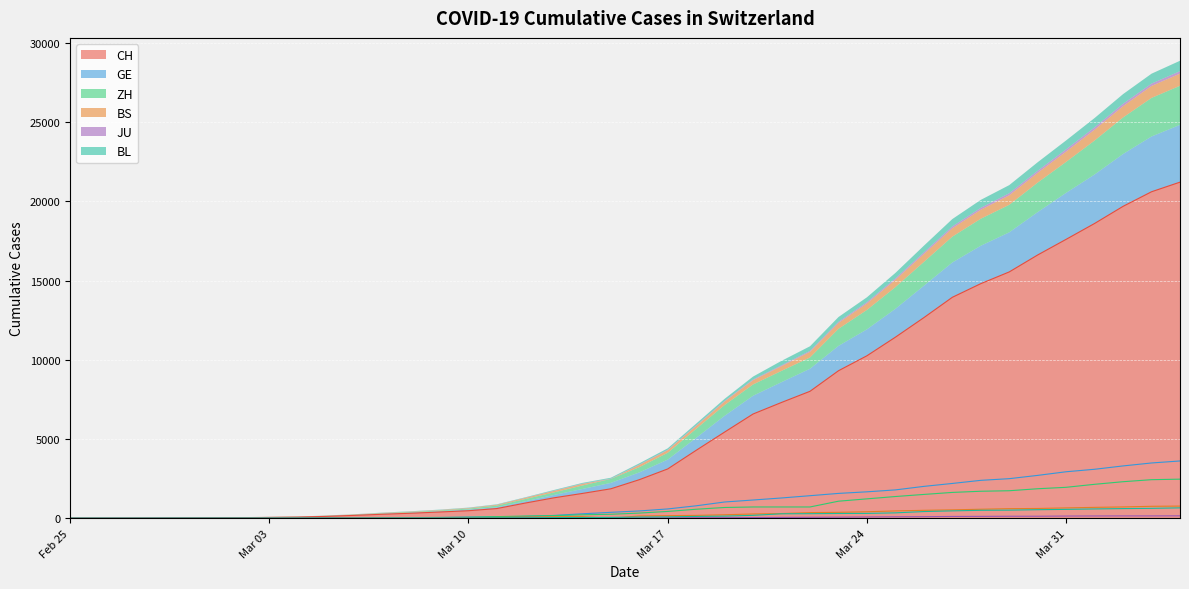

How many data points in BL are less than 76?

20